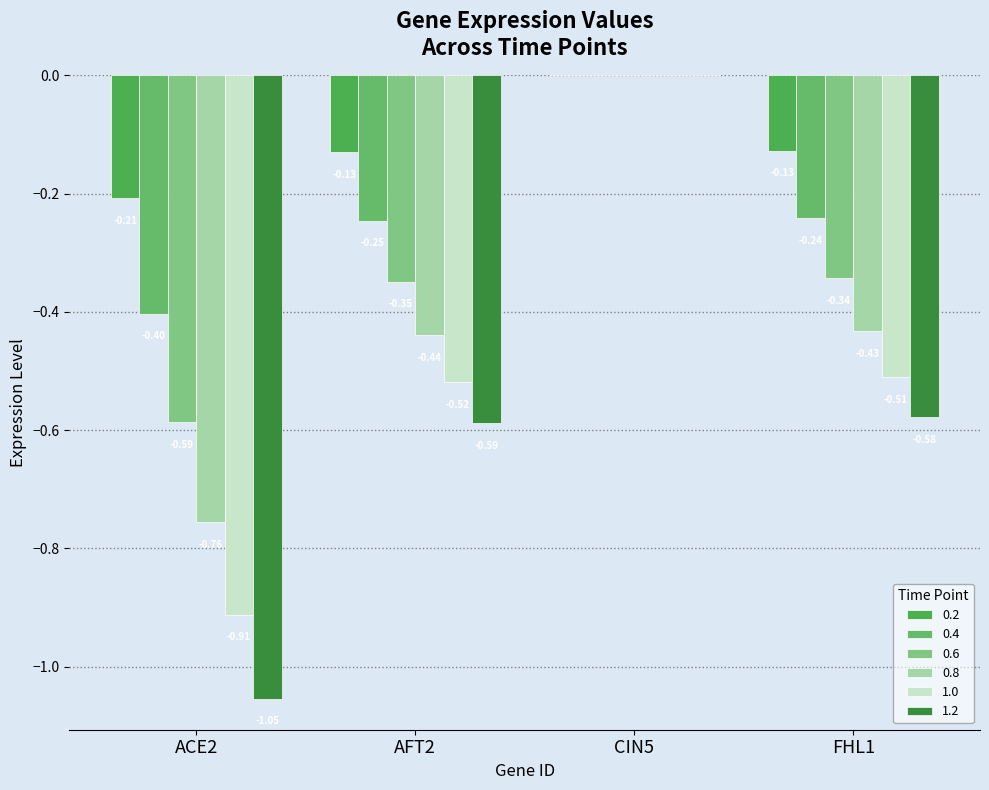

What is the minimum value shown in the chart?

-1.1